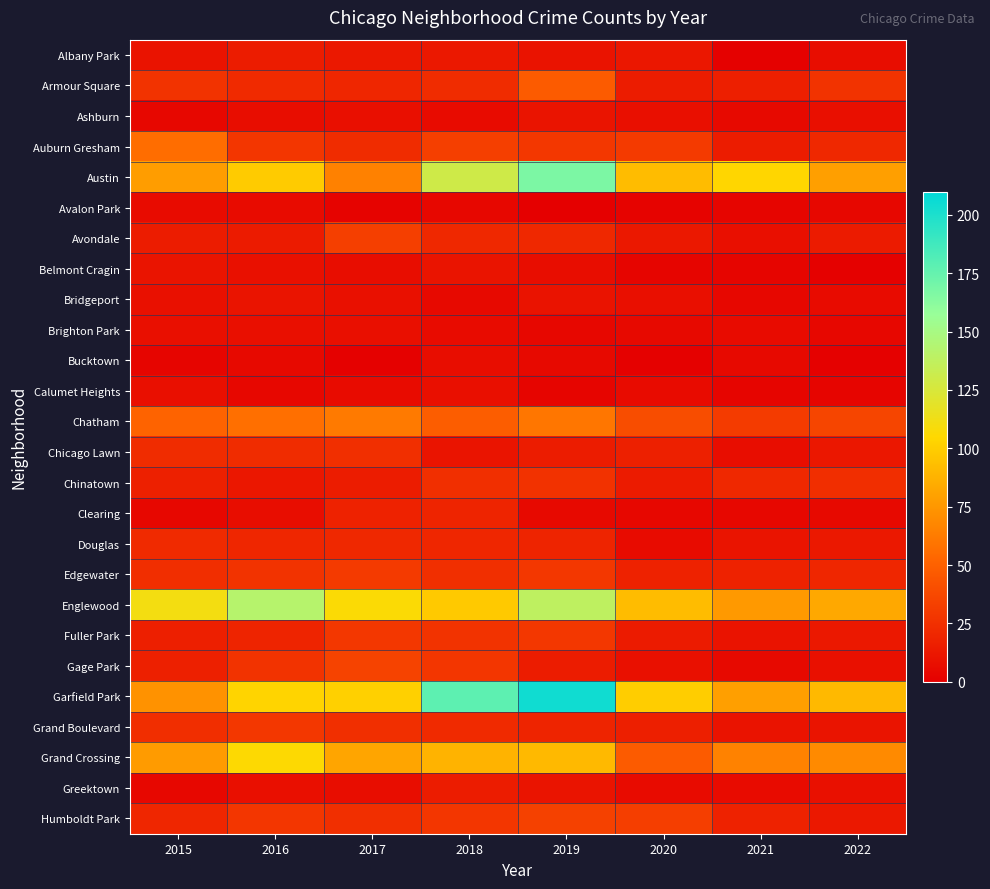

Rank the series by their maximum value, from lowest to highest.

Avalon Park, Bucktown, Brighton Park, Calumet Heights, Ashburn, Belmont Cragin, Bridgeport, Albany Park, Greektown, Clearing, Douglas, Chicago Lawn, Chinatown, Fuller Park, Grand Boulevard, Edgewater, Avondale, Humboldt Park, Gage Park, Armour Square, Auburn Gresham, Chatham, Grand Crossing, Englewood, Austin, Garfield Park